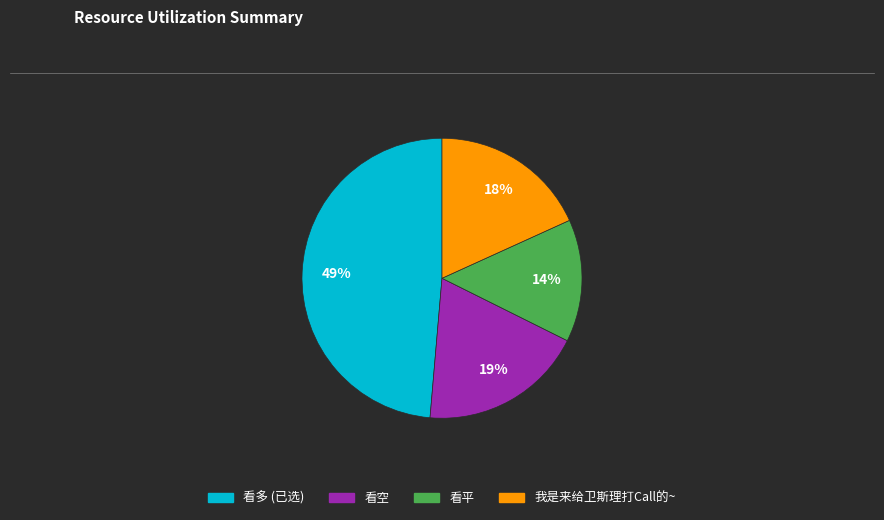

Rank the categories by value from highest to lowest.

看多 (已选), 看空, 我是来给卫斯理打Call的~, 看平